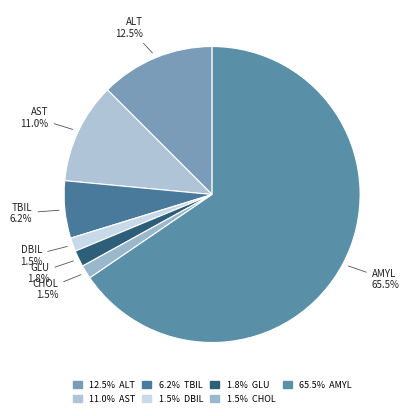

Between DBIL and AST, which is larger?

AST